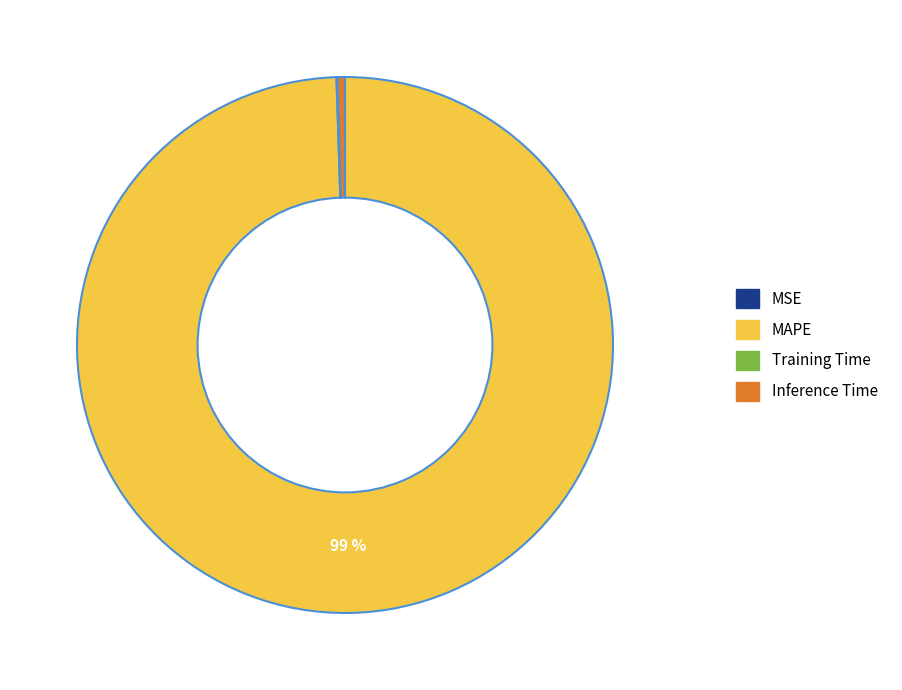

To the nearest percent, what is the average slice percentage?

25%